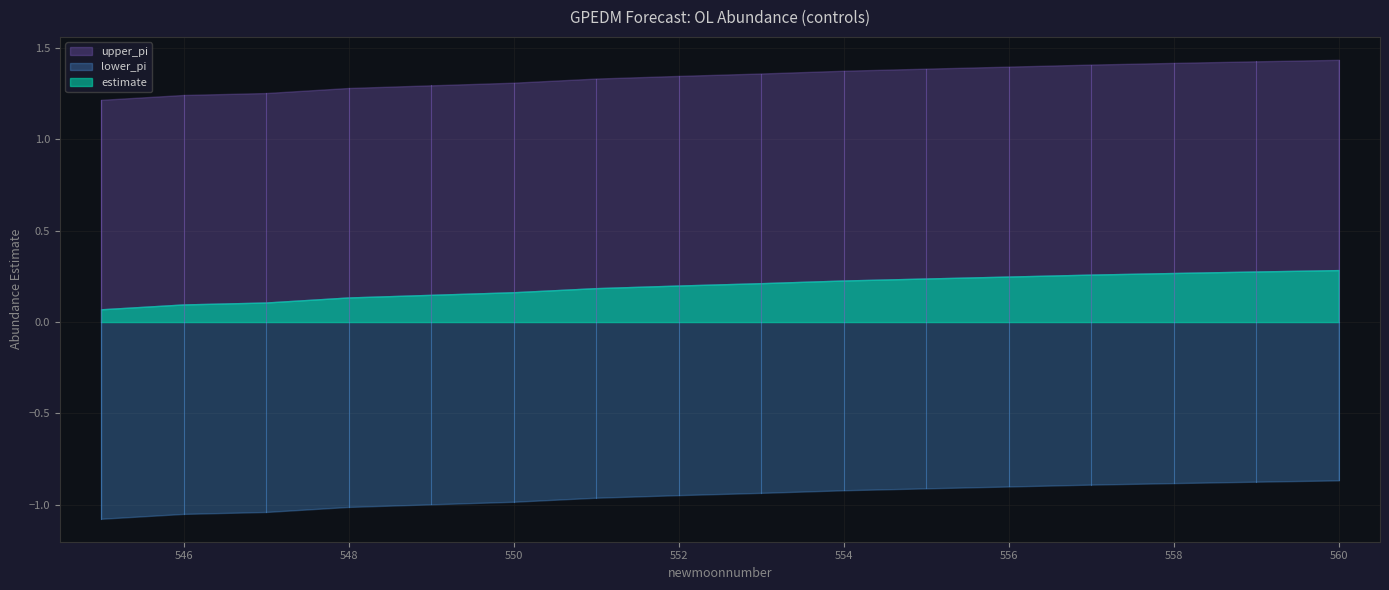

How many series are shown in this chart?

3